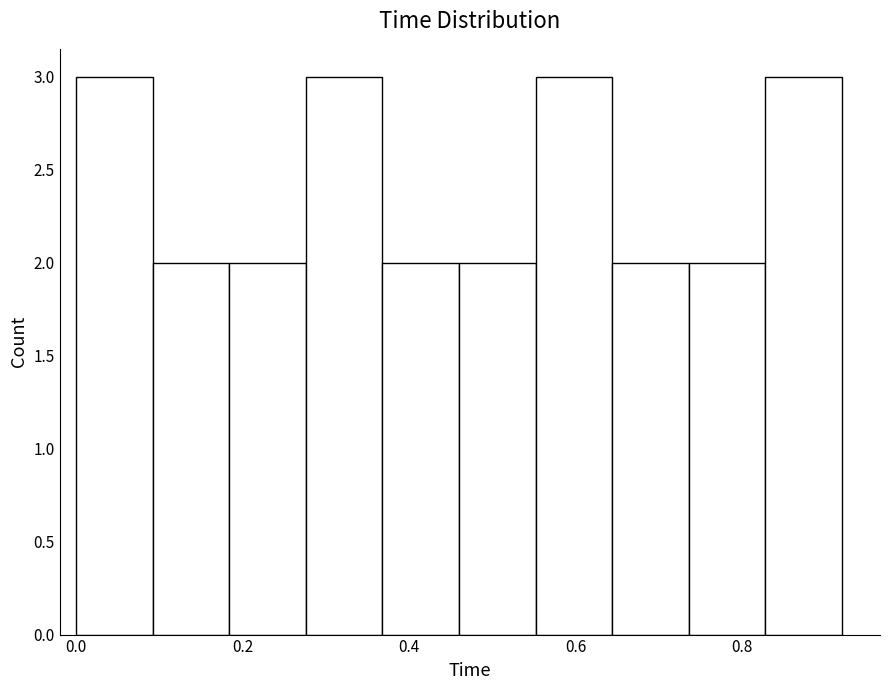

Reading left to right, list every bar in this chart as the range it spans on the x-axis followed by its height. Neither the bar edges nor the heights are printed on the chart, so give them approximately, as read against the axes.

0.000 to 0.092: 3
0.092 to 0.184: 2
0.184 to 0.276: 2
0.276 to 0.368: 3
0.368 to 0.460: 2
0.460 to 0.552: 2
0.552 to 0.644: 3
0.644 to 0.736: 2
0.736 to 0.828: 2
0.828 to 0.920: 3